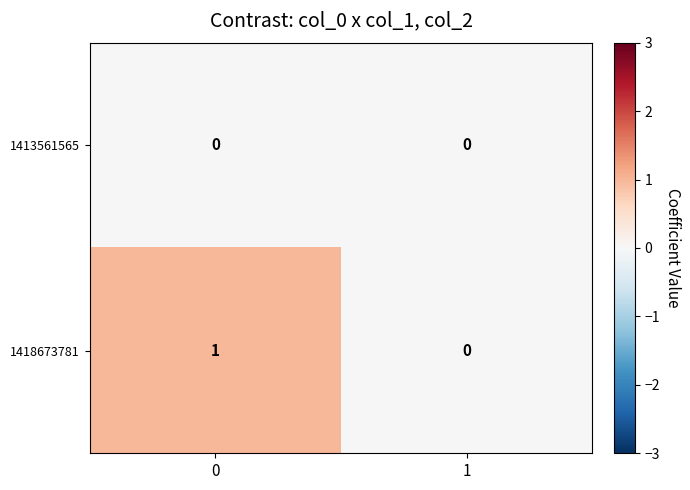

Reading left to right, extract all data points from this chart.

1413561565: 0=0	1=0
1418673781: 0=1	1=0